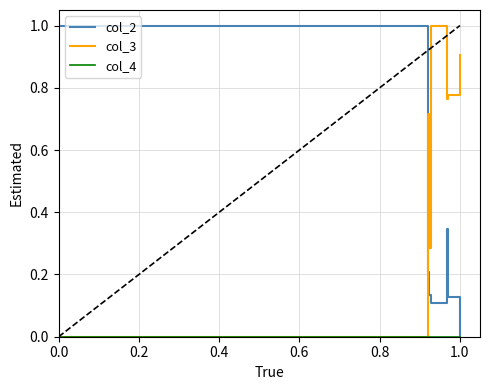

The col_3 series shows 0.0 at 0.0. True or false?

True